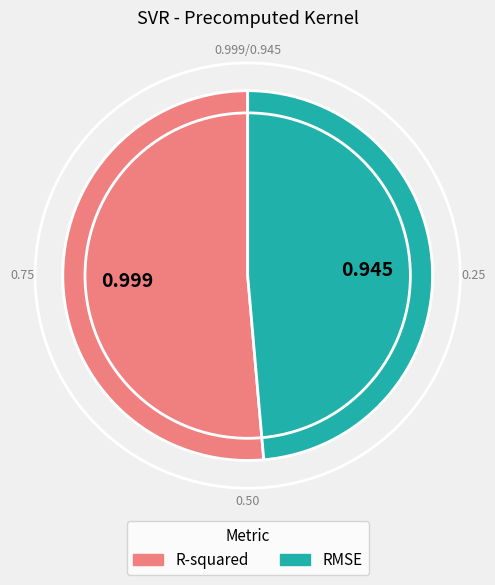

True or false: R-squared accounts for 51% of the total.

True